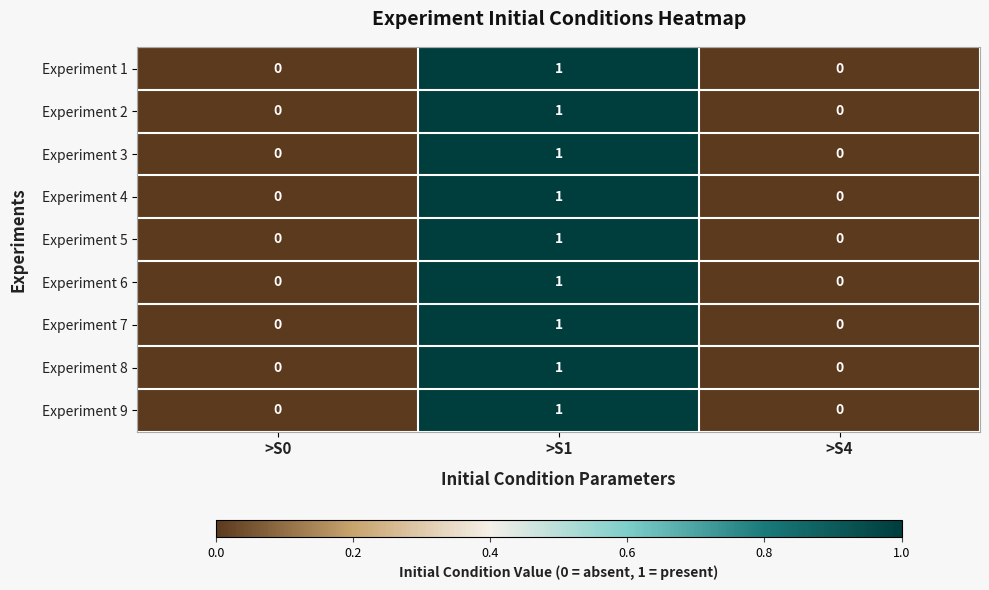

Count the Experiment 4 values in the range 0 to 1.

3